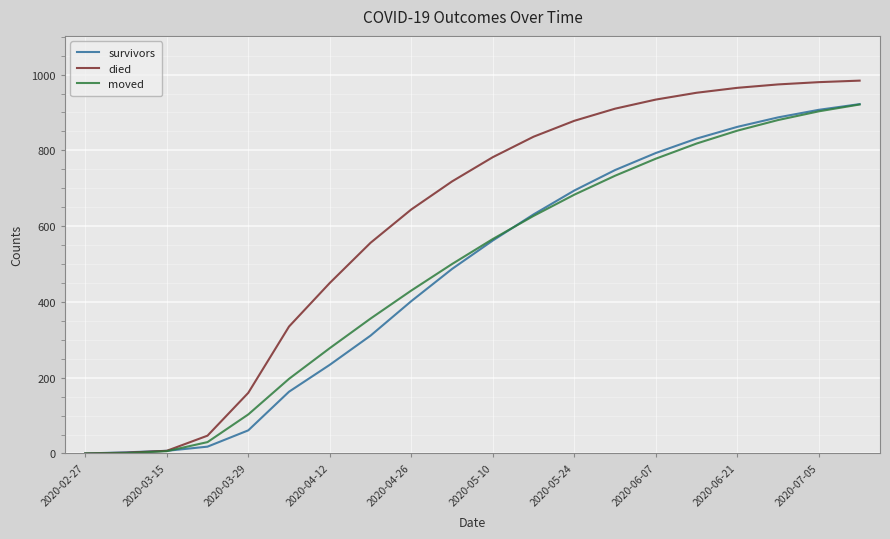

What is the maximum value for survivors?

922